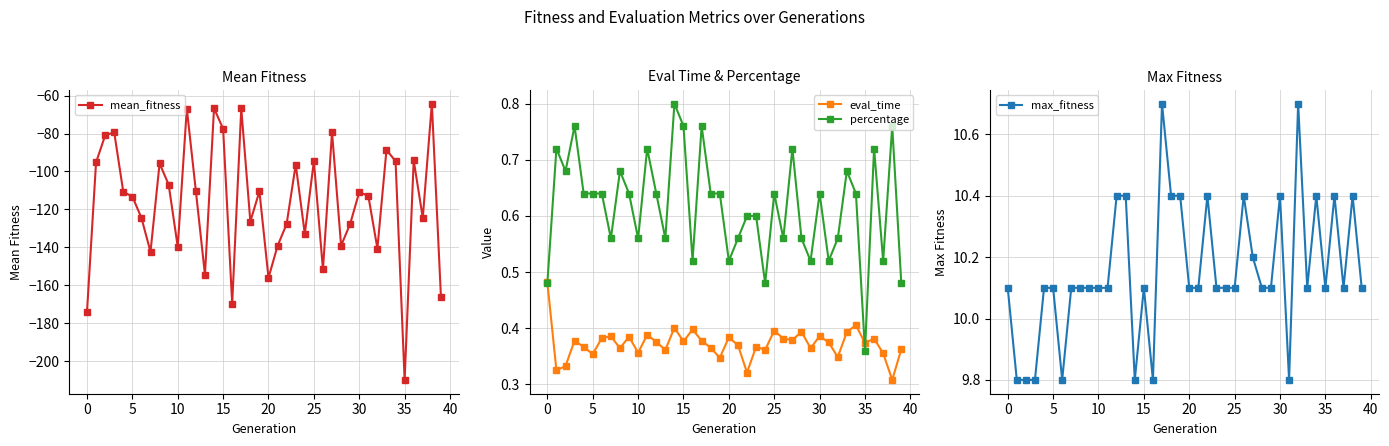

What is the difference between the maximum and second lowest values in the mean_fitness series?

109.9